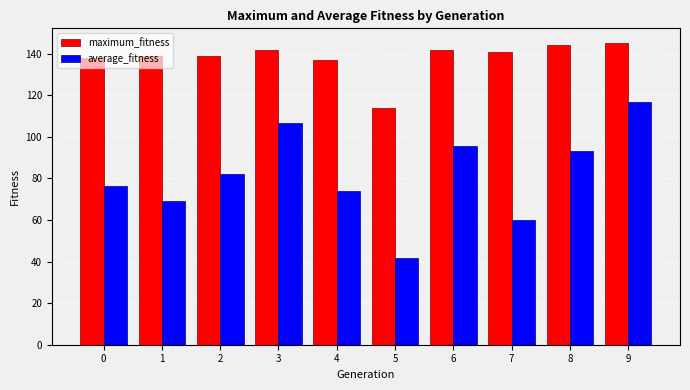

Which category has the lowest value across all series?

5